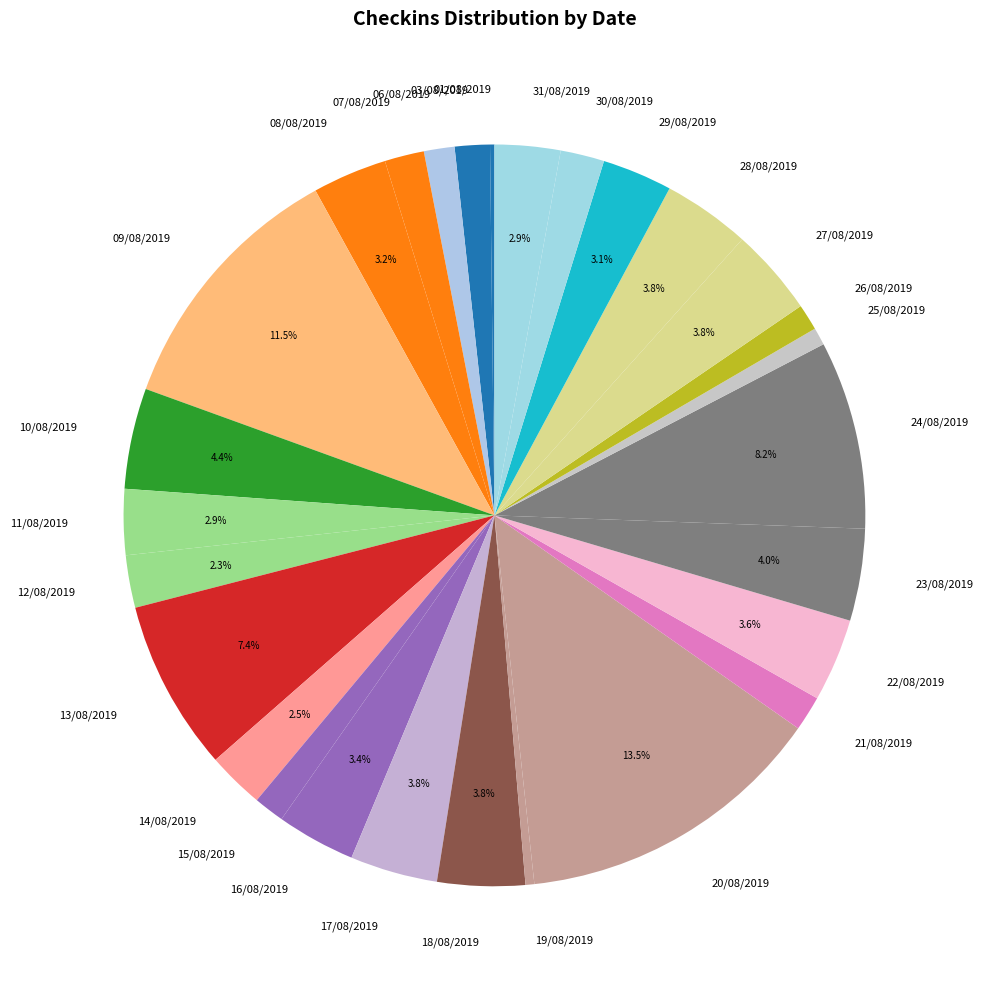

What percentage is NOT represented by 29/08/2019?

96.9%